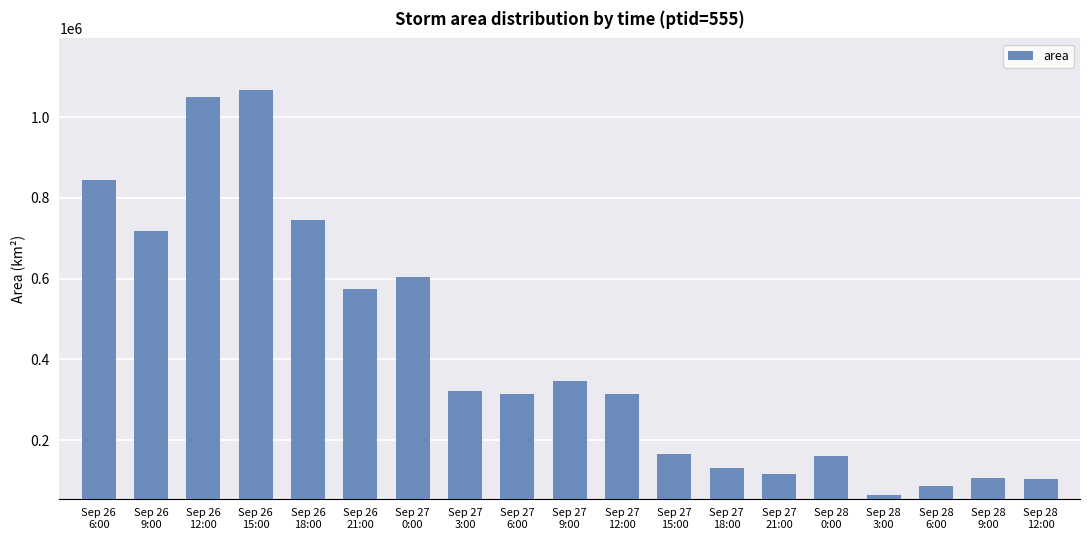

What is the maximum value shown in the chart?

1066875